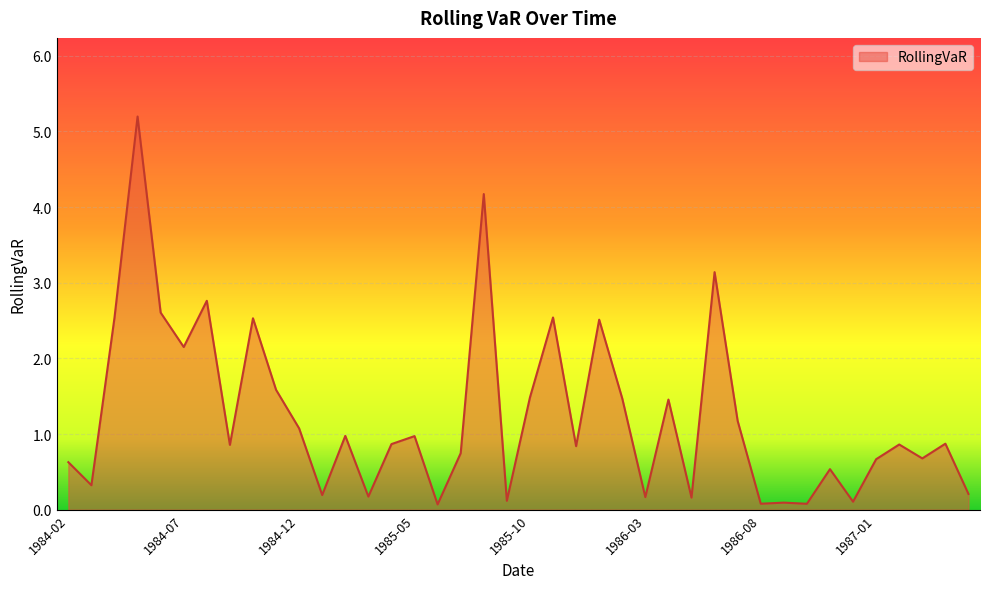

What is the difference between the maximum and minimum values?

5.1